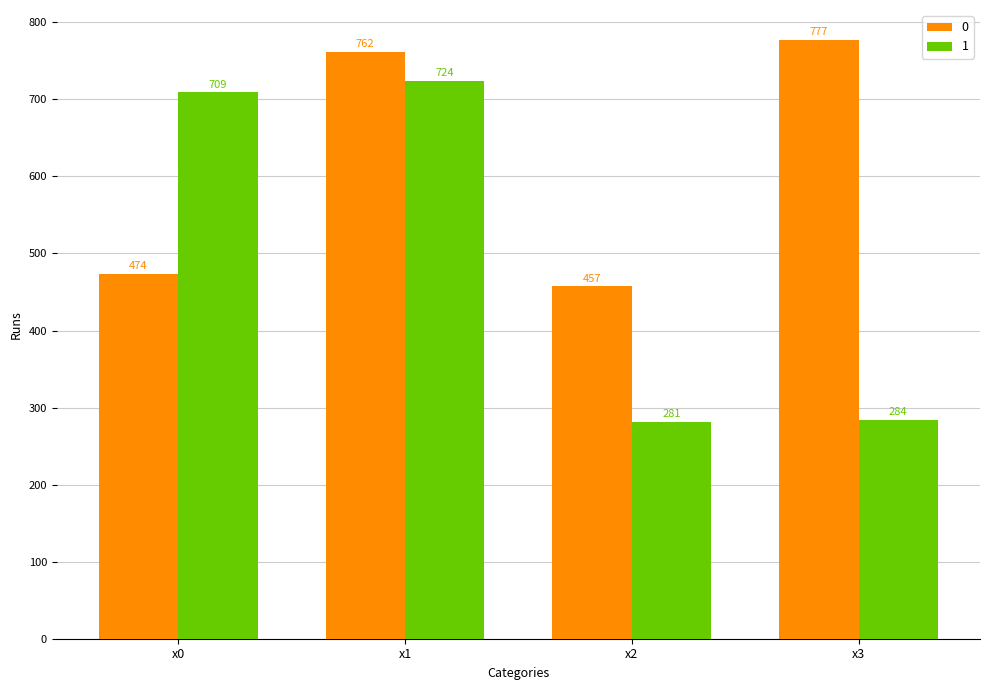

At which label does 1 reach its minimum?

x2